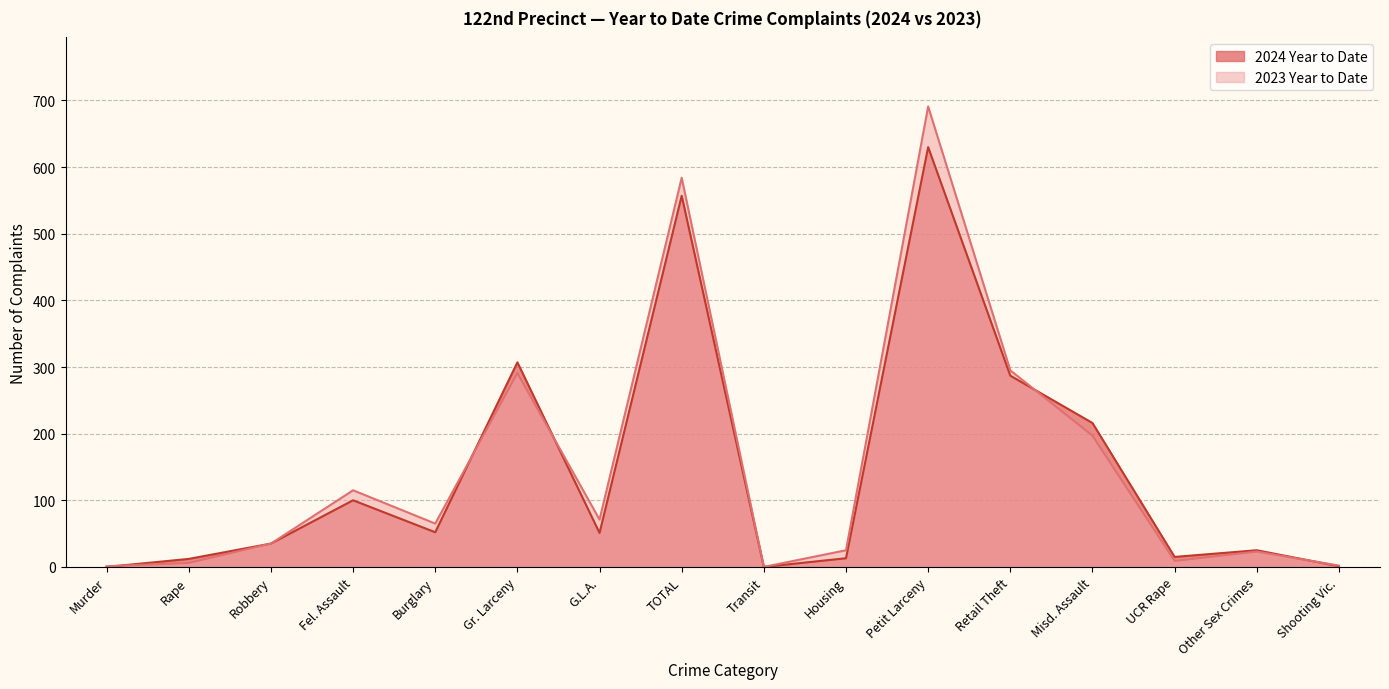

List the series in order of their overall mean, lowest first.

2024 Year to Date, 2023 Year to Date